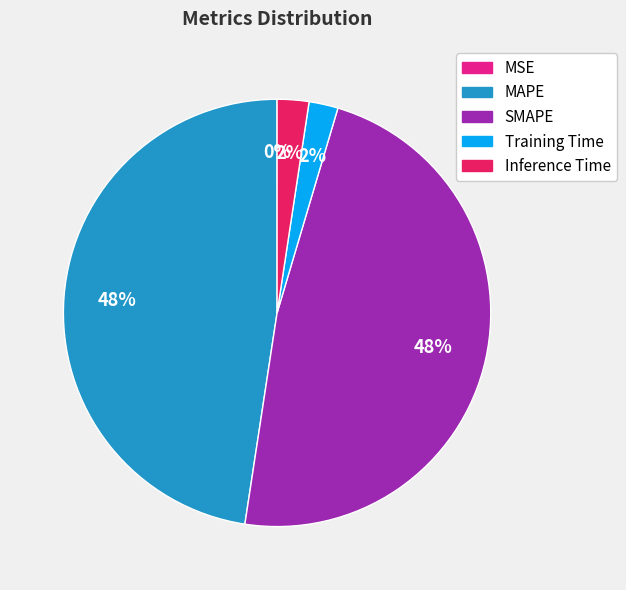

Is the sum of MAPE and SMAPE greater than half?

Yes